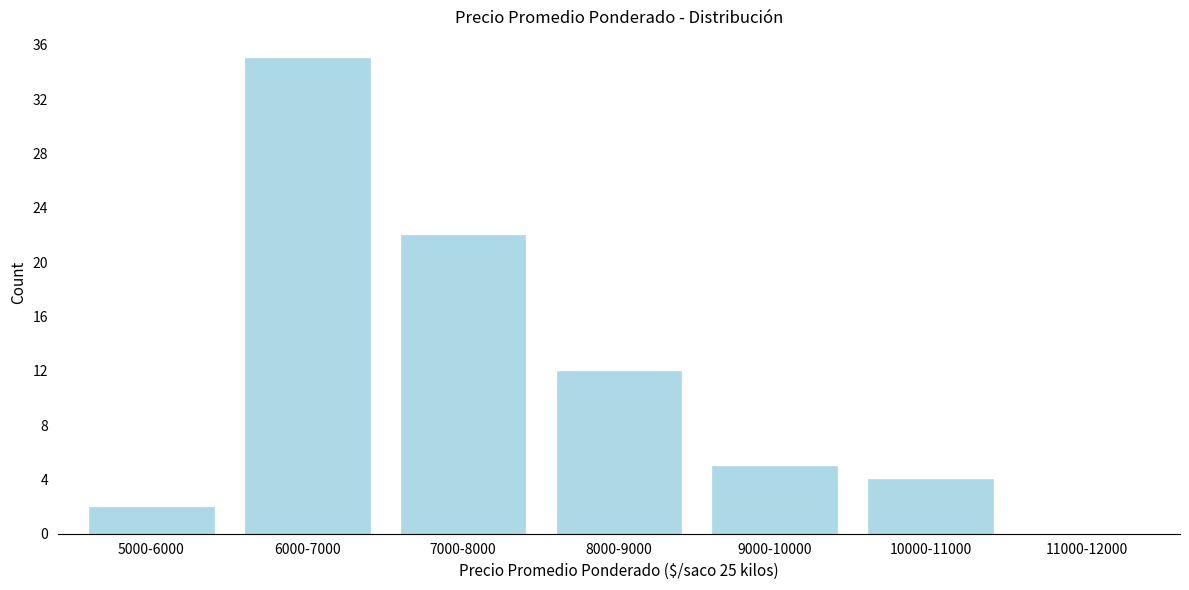

Reading left to right, what are all the values shown in this chart?

5000-6000=2	6000-7000=35	7000-8000=22	8000-9000=12	9000-10000=5	10000-11000=4	11000-12000=0